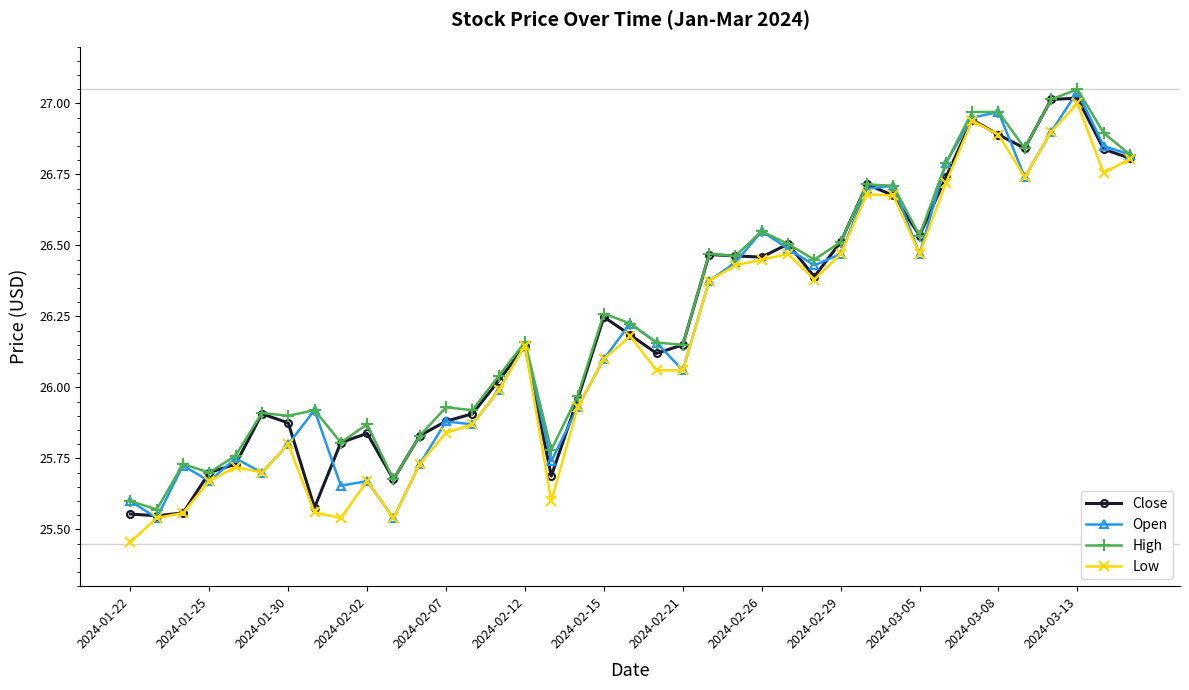

True or false: Open and Low intersect in this chart.

False